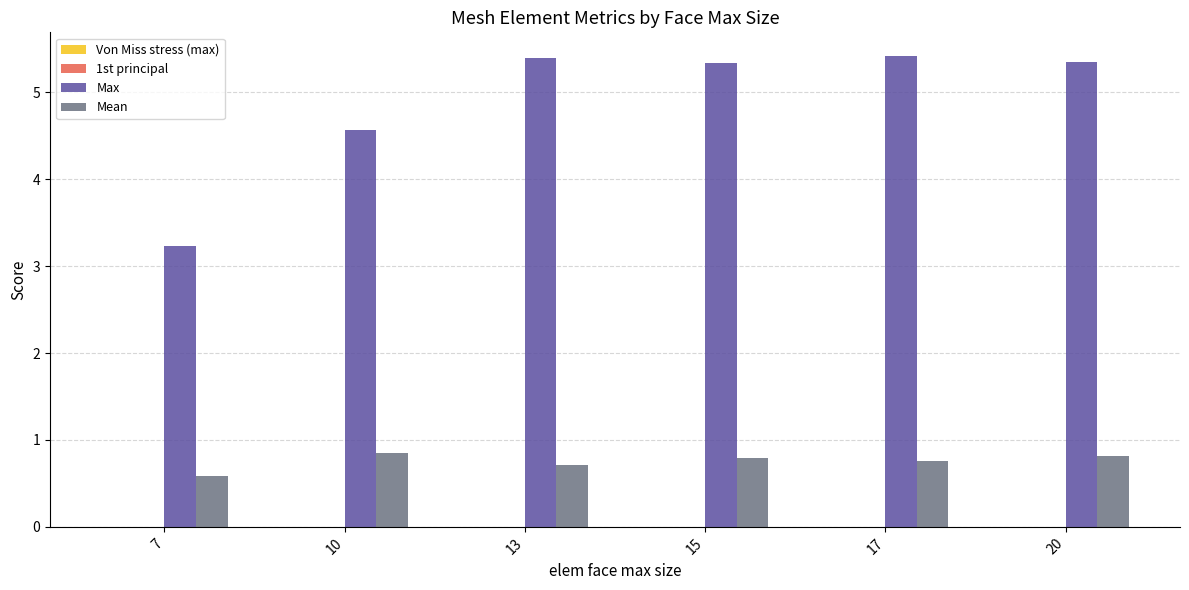

What is the maximum value shown in the chart?

5.4